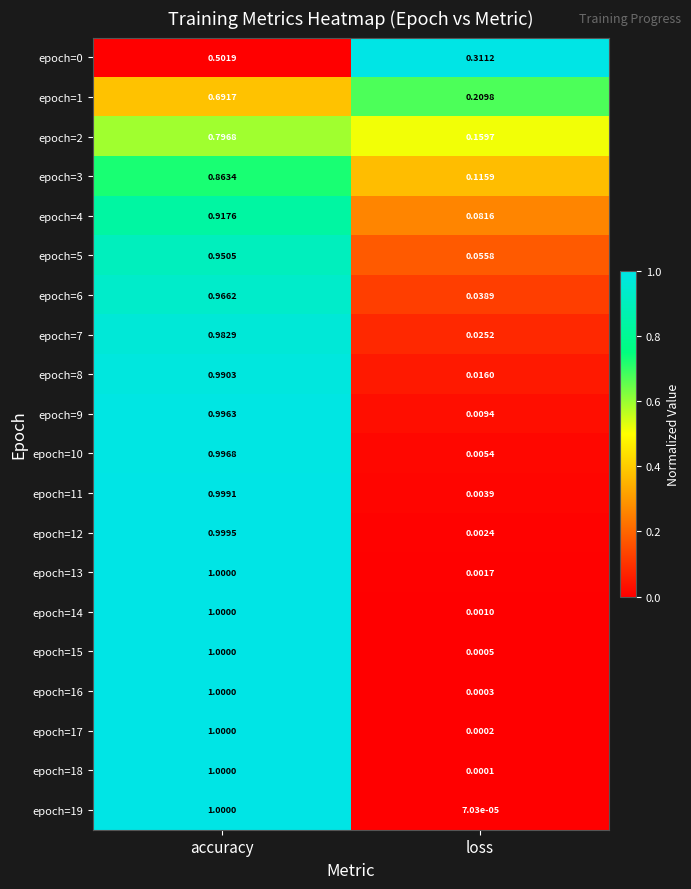

Which series changed the most between accuracy and loss?

epoch=19